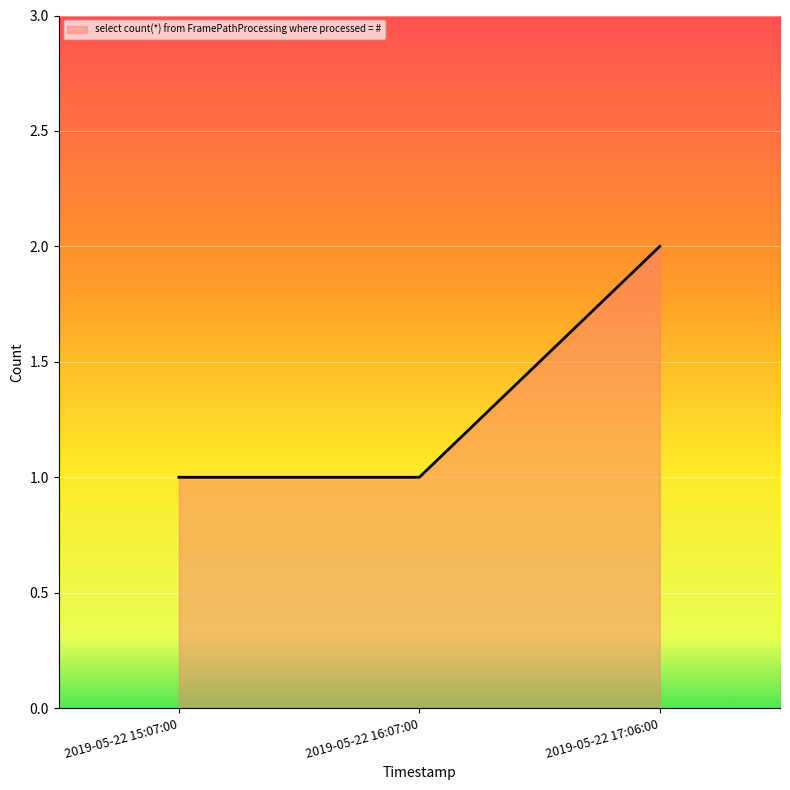

What is the difference between the maximum and second lowest values?

1